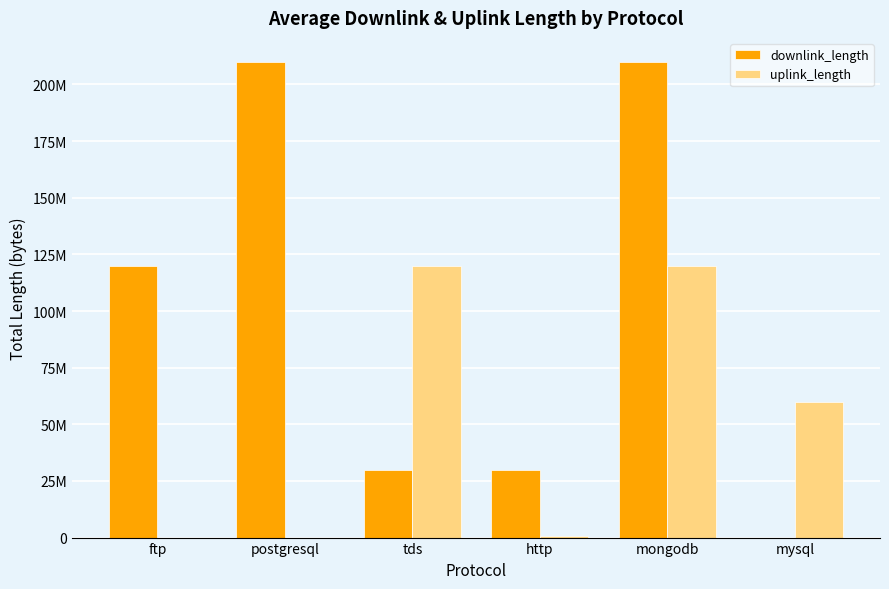

Are the bars grouped side by side (vs. stacked)?

Yes